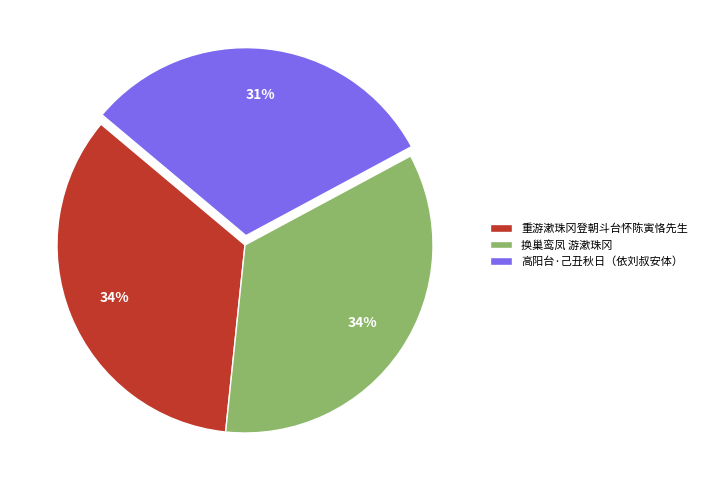

Count the number of slices in the pie.

3